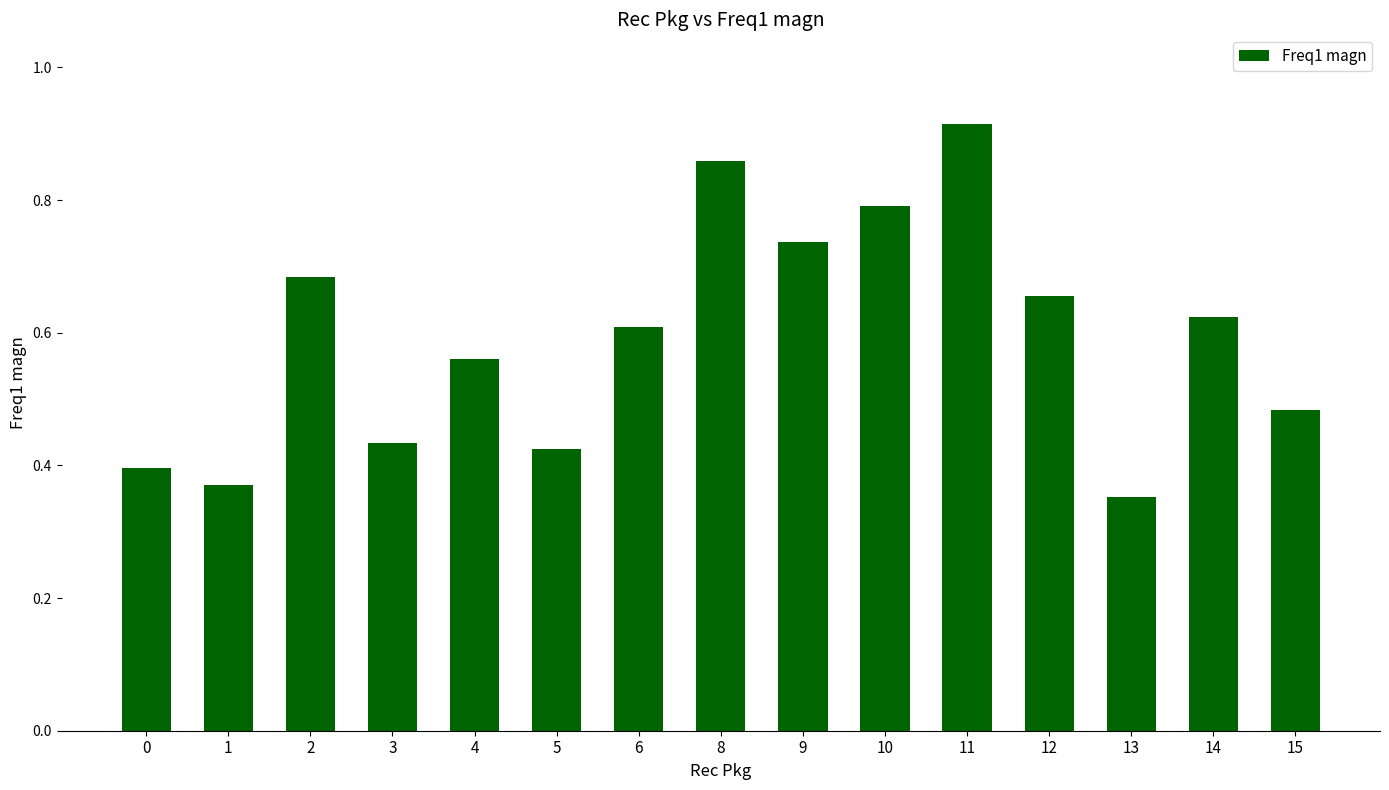

How many values are between 0 and 1?

15